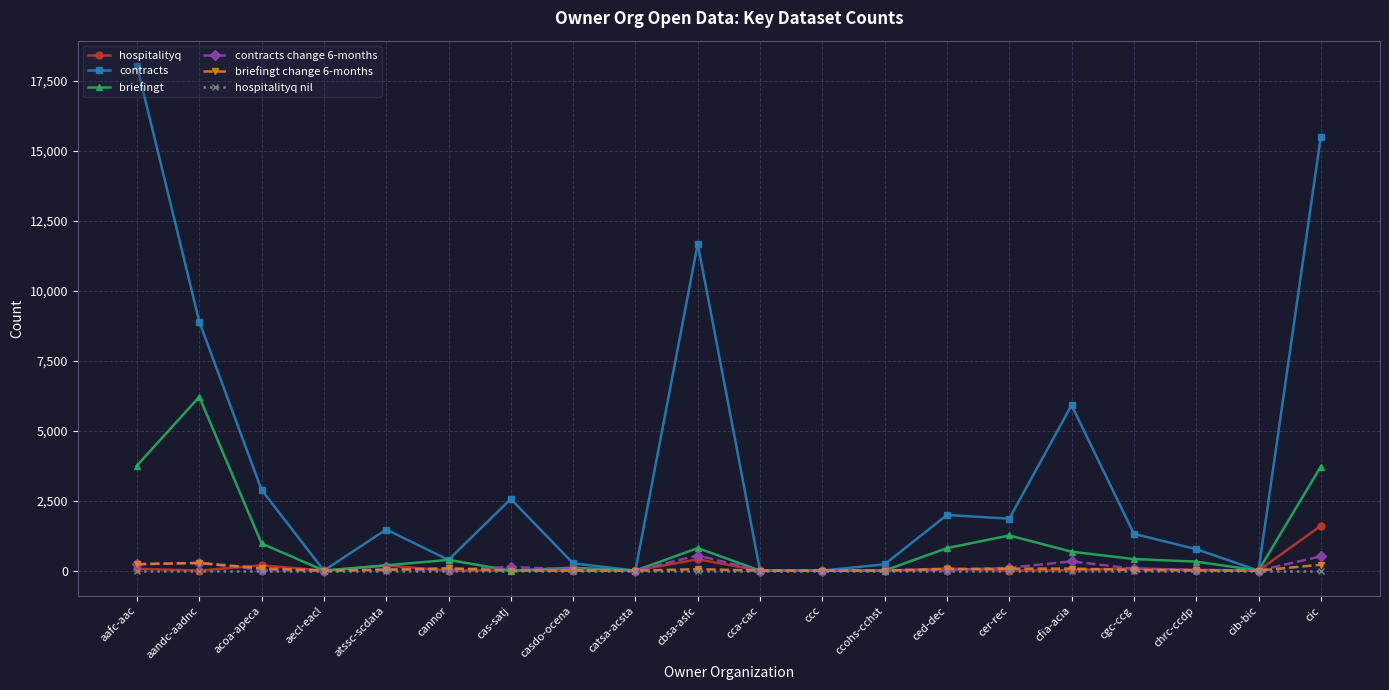

How many categories are shown in the chart?

20